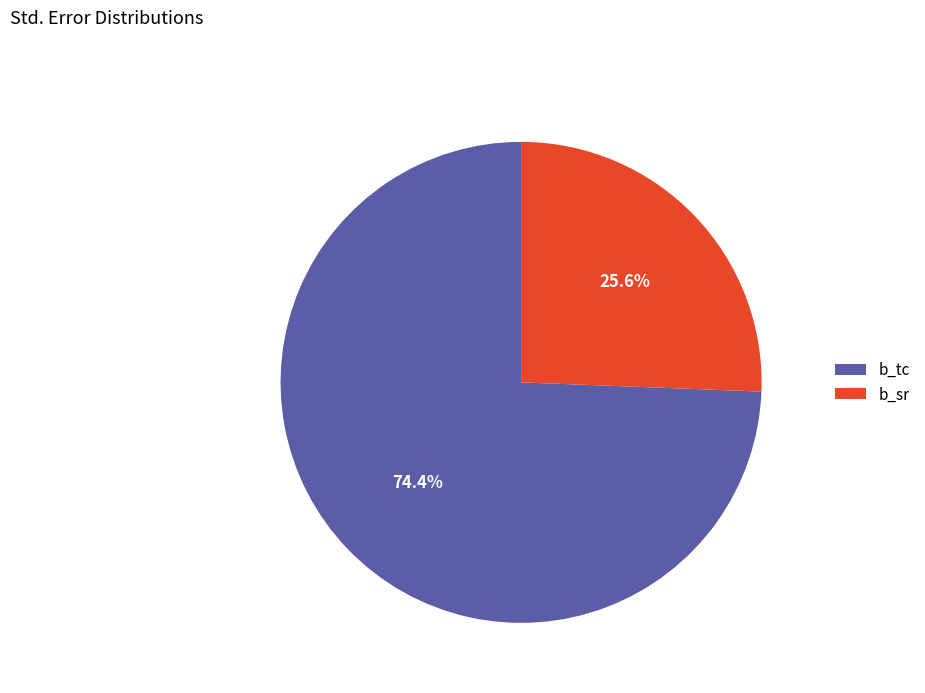

What percentage do b_sr and b_tc together represent?

100.0%